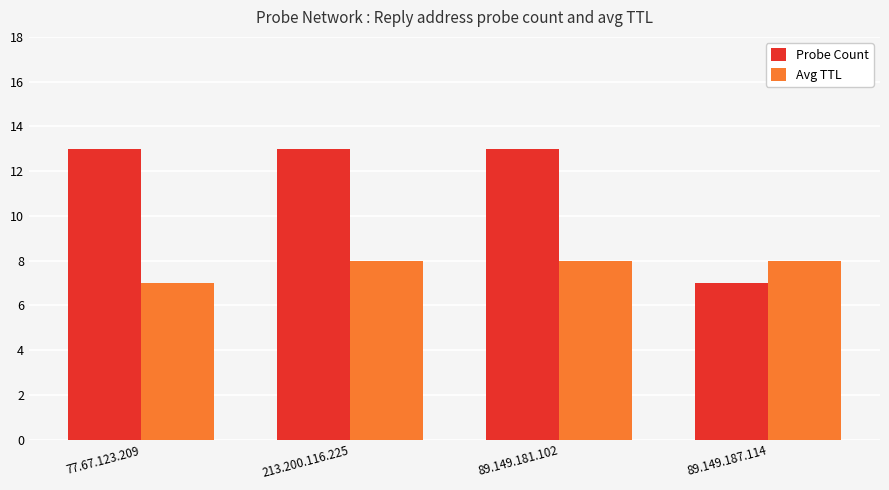

At 213.200.116.225, list the series in order from largest to smallest.

Probe Count, Avg TTL